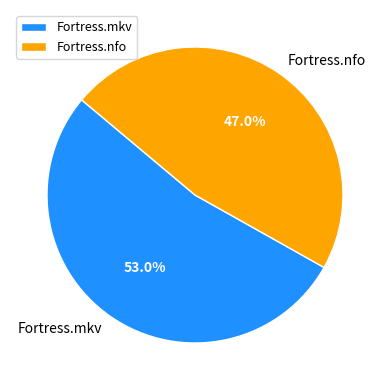

What is the ratio of the value at Fortress.nfo to the value at Fortress.mkv?

0.9